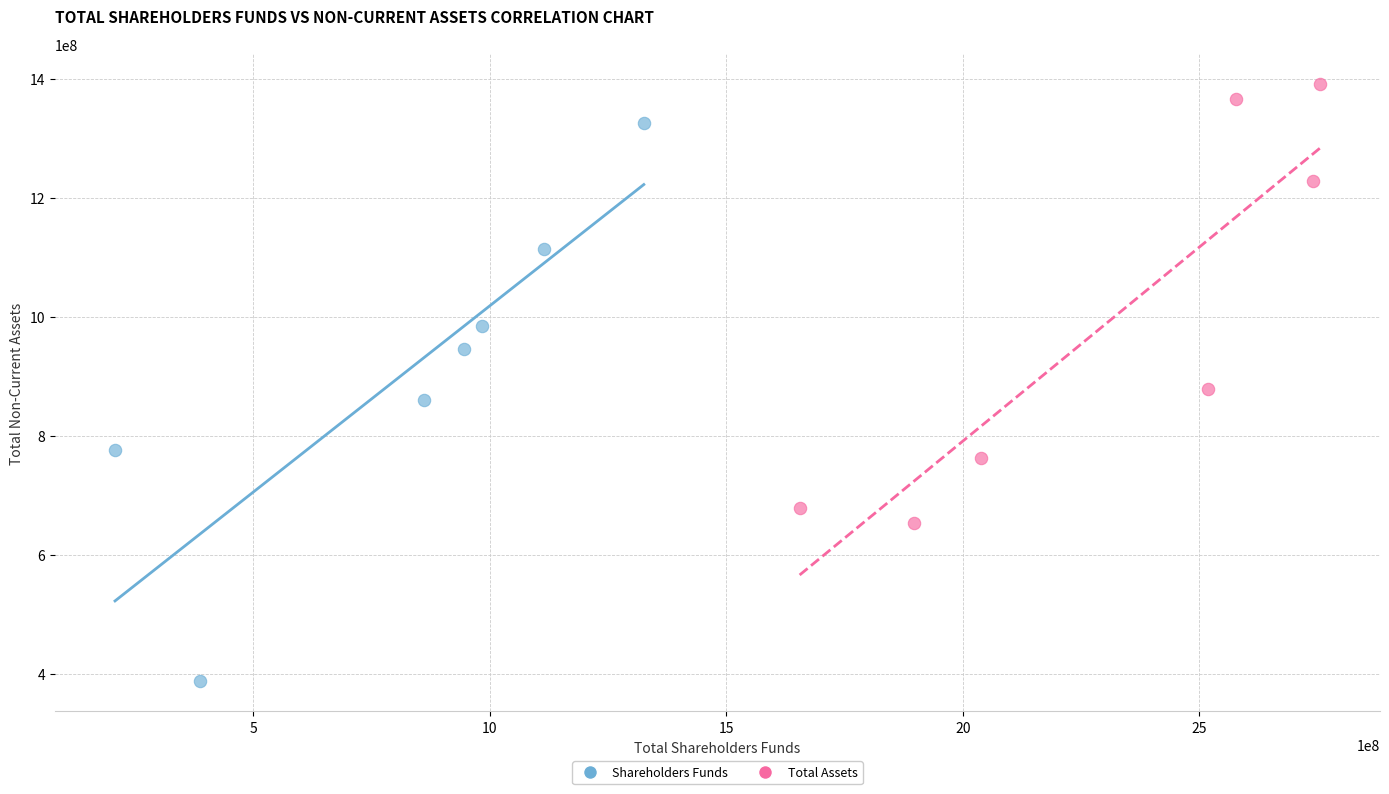

Which series reaches the minimum Y coordinate?

Shareholders Funds